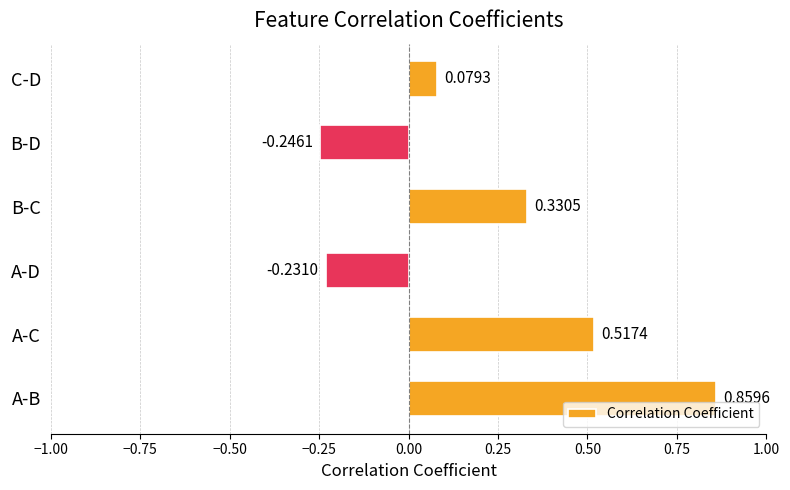

How many data points are above 0?

4